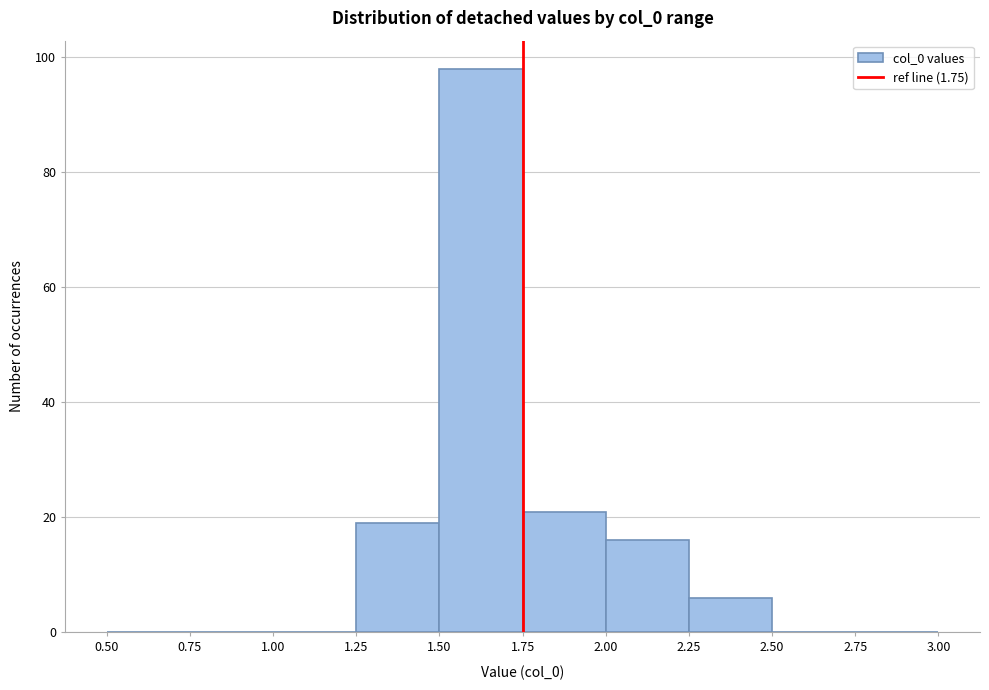

Reading left to right, transcribe this chart: for each bar, give the range it covers on the x-axis and its height. The values are not printed on the chart, so give them approximately, as read against the axis.

0.50 to 0.75: 0
0.75 to 1.00: 0
1.00 to 1.25: 0
1.25 to 1.50: 20
1.50 to 1.75: 98
1.75 to 2.00: 22
2.00 to 2.25: 16
2.25 to 2.50: 6
2.50 to 2.75: 0
2.75 to 3.00: 0